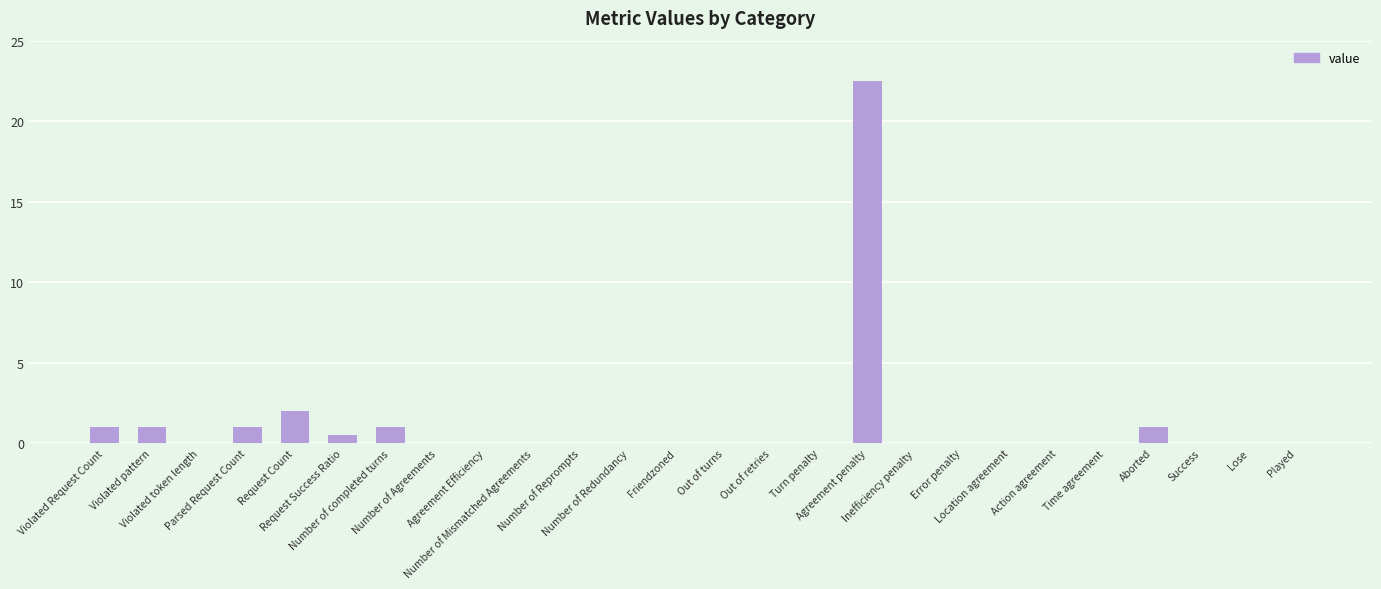

What is the maximum value shown in the chart?

22.5